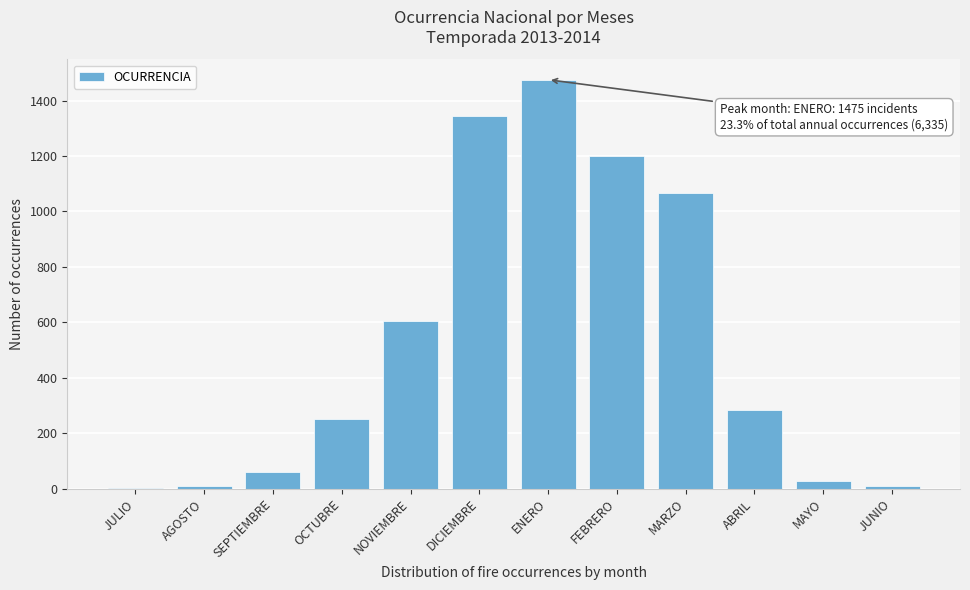

What is the ratio of the value at DICIEMBRE to the value at ABRIL?

4.8